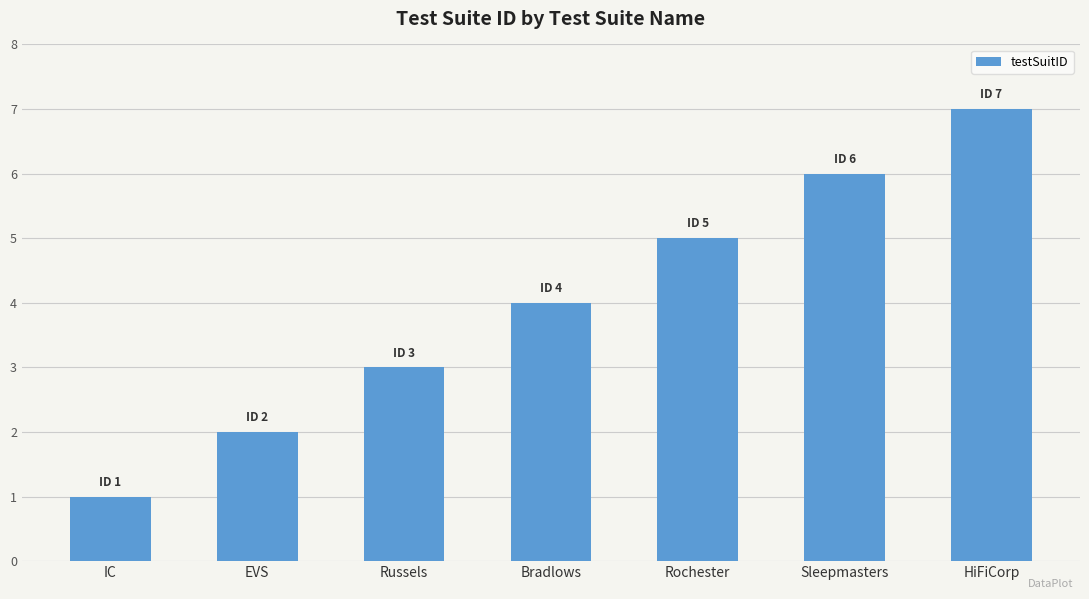

Which label corresponds to the largest value in the chart?

HiFiCorp